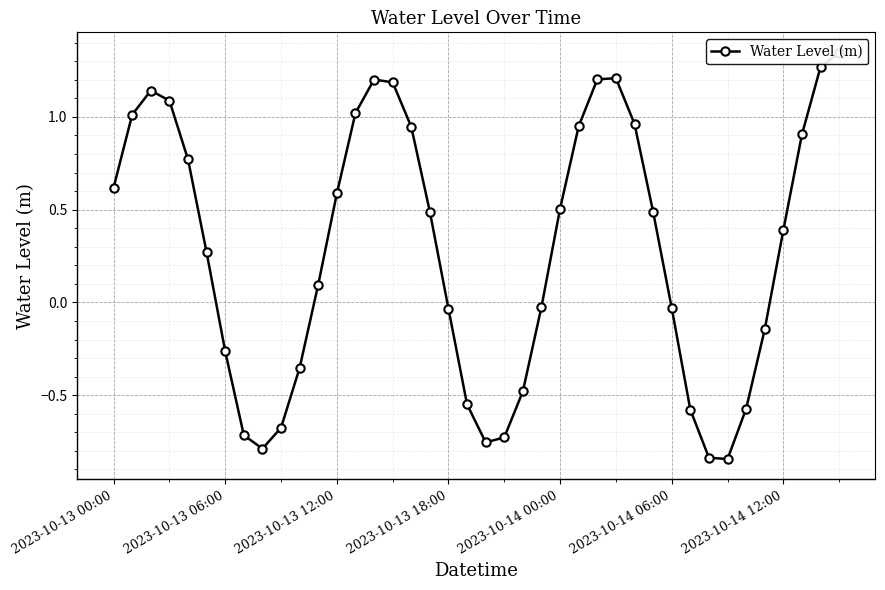

How many points are lower than both their immediate neighbors (excluding endpoints)?

3